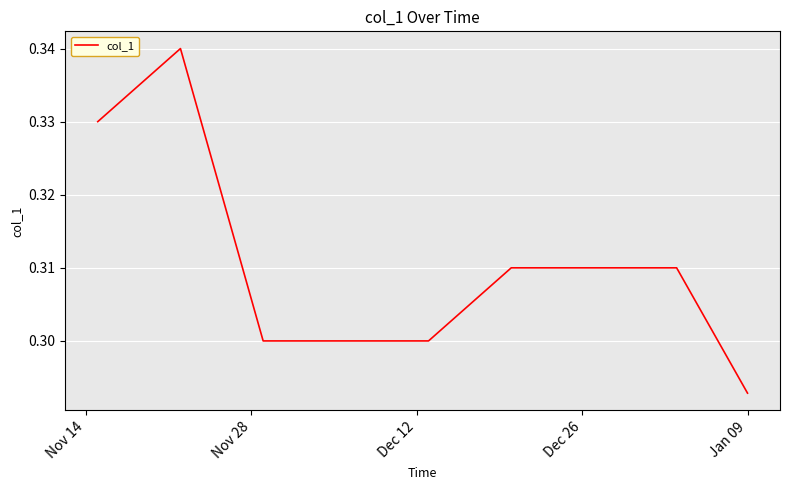

The chart shows a value of 0.5 at Nov 28. True or false?

False